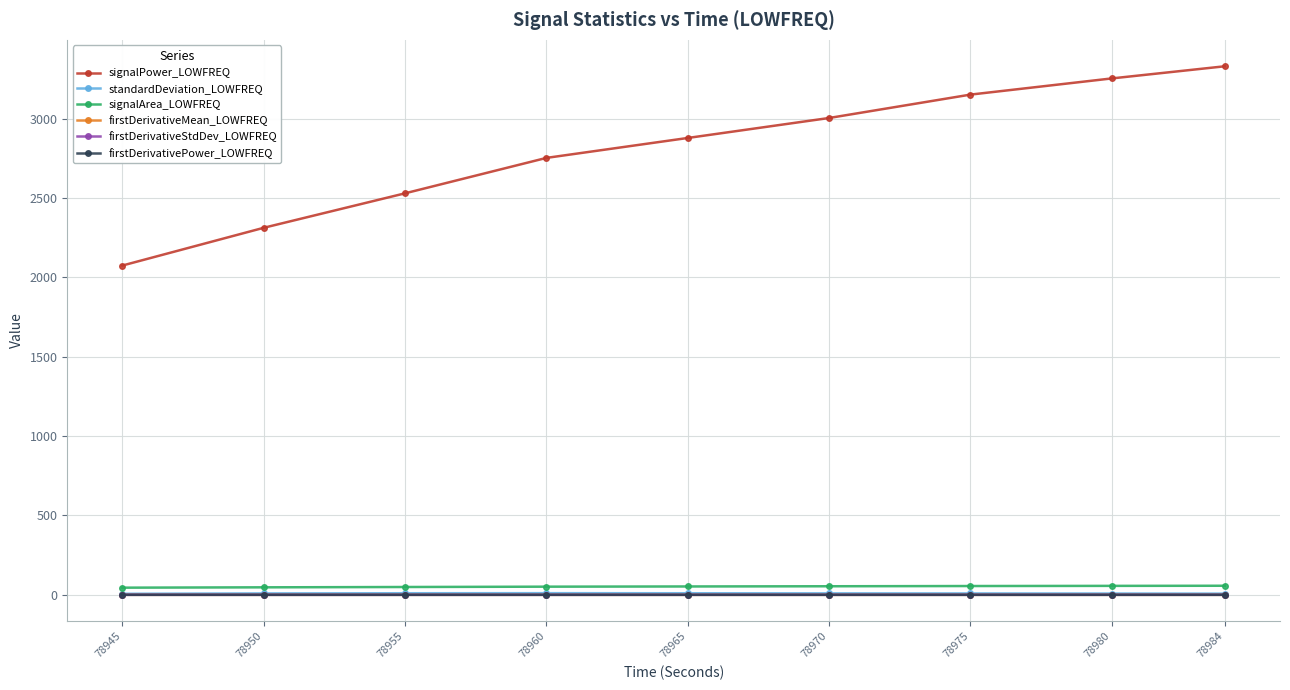

True or false: firstDerivativeStdDev_LOWFREQ and signalArea_LOWFREQ intersect in this chart.

False